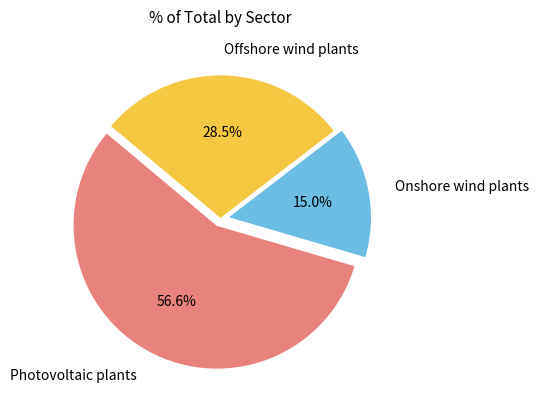

Rank the categories by value from lowest to highest.

Onshore wind plants, Offshore wind plants, Photovoltaic plants